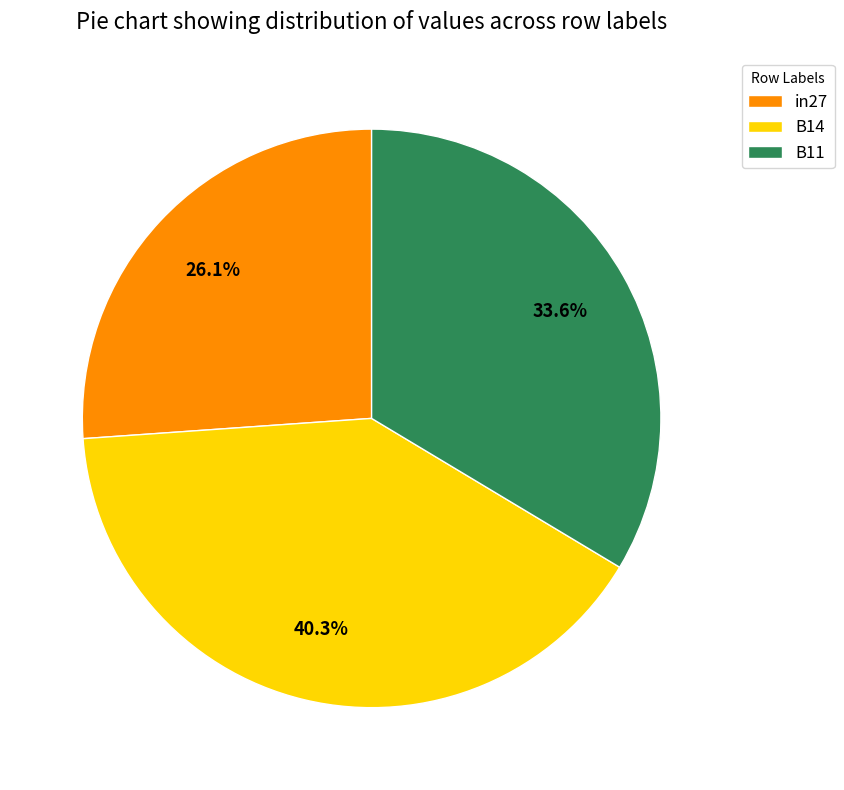

What portion of the pie excludes in27?

73.9%